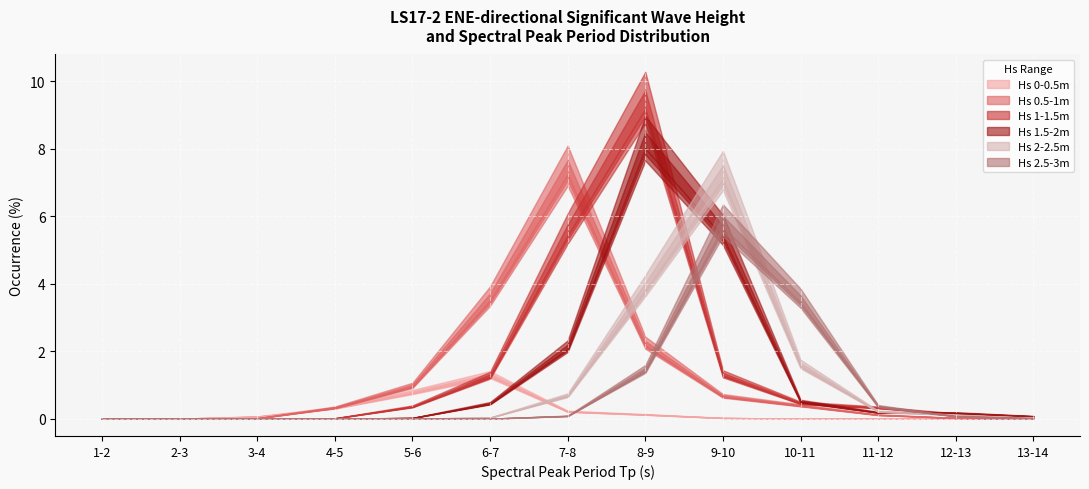

At how many categories does at least one series exceed 3?

5